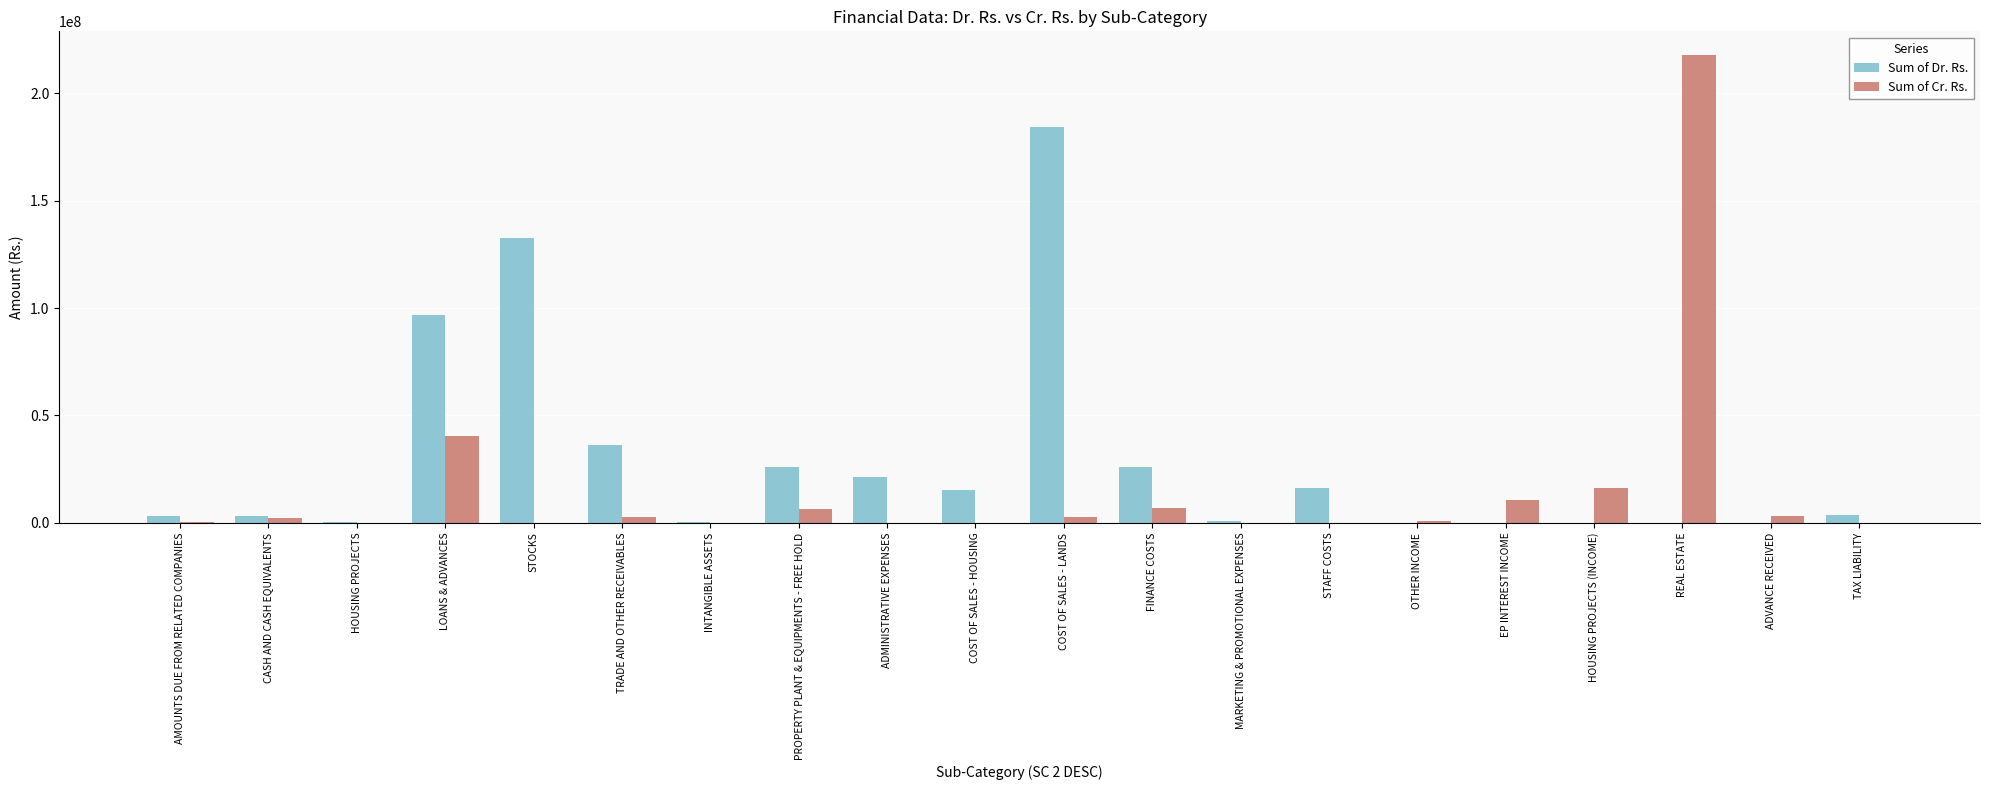

At which category does the chart reach its peak across all series?

REAL ESTATE